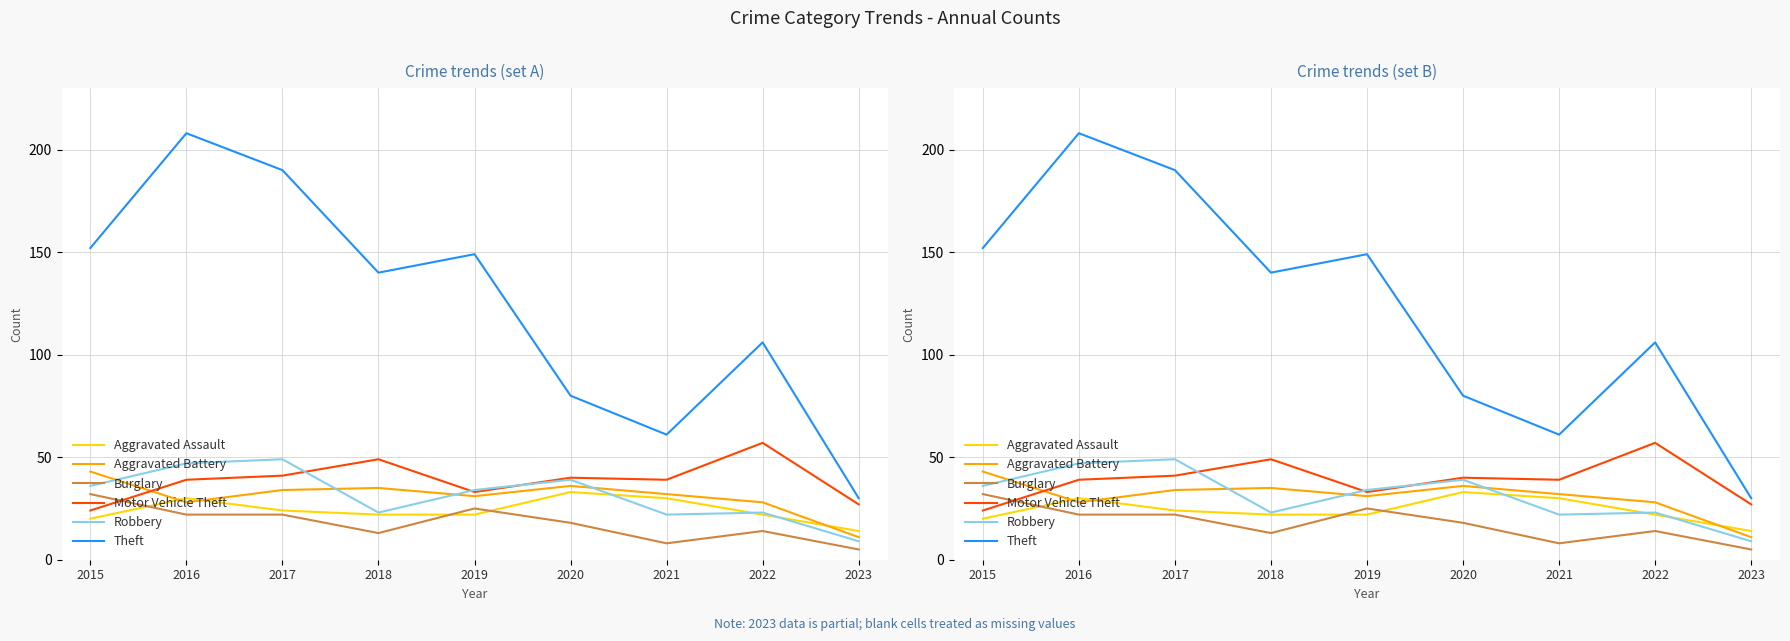

What is the value of the Aggravated Battery point at the 4th from the left?

35